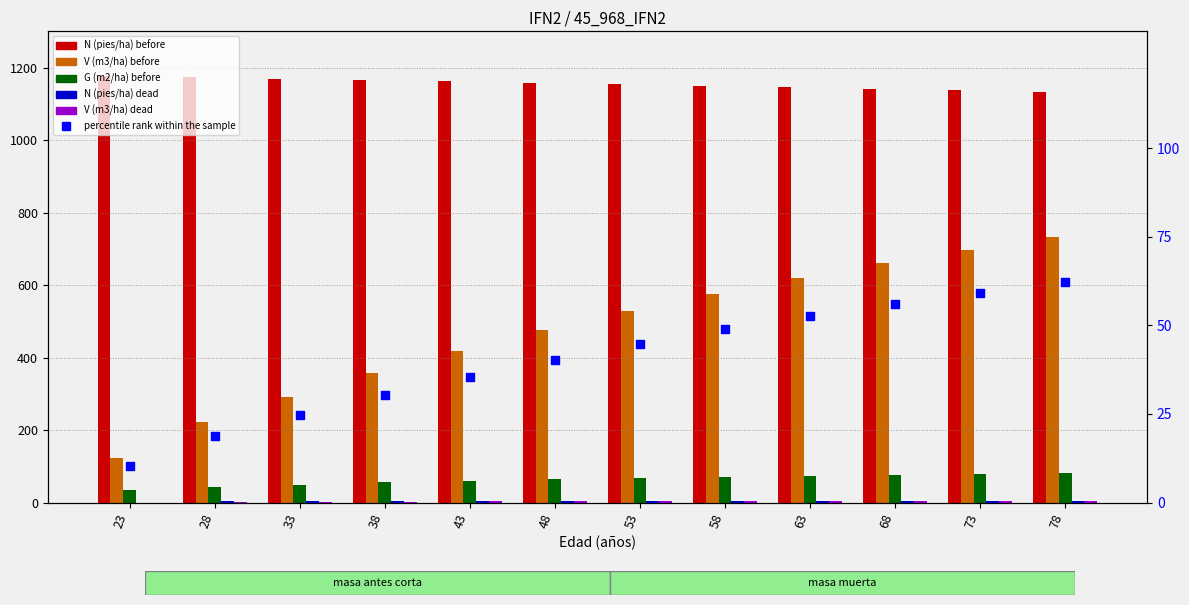

What is the total value across all series at 33?

1541.3